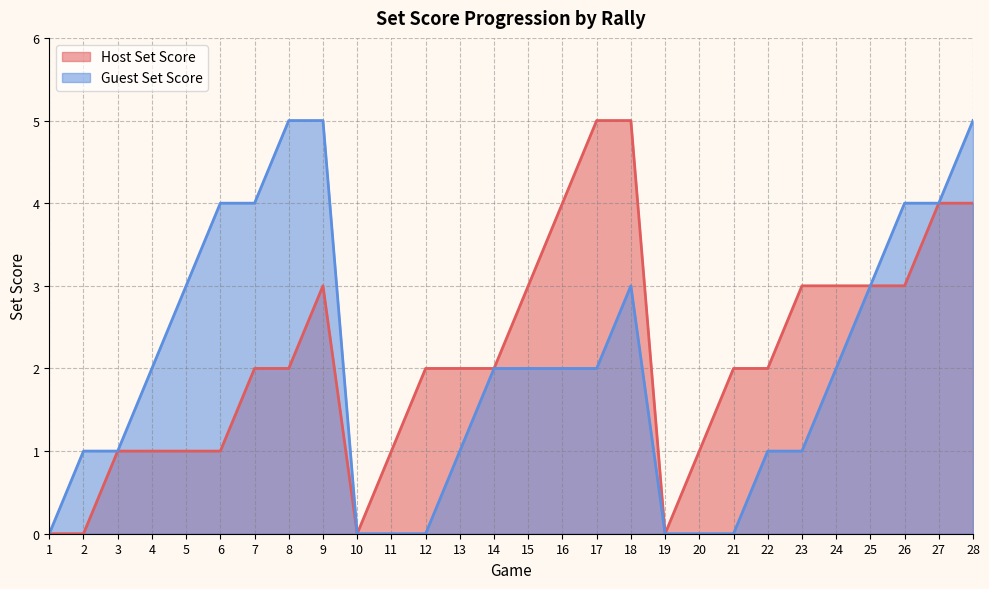

In Host Set Score, how many points are lower than both neighbors (excluding endpoints)?

2